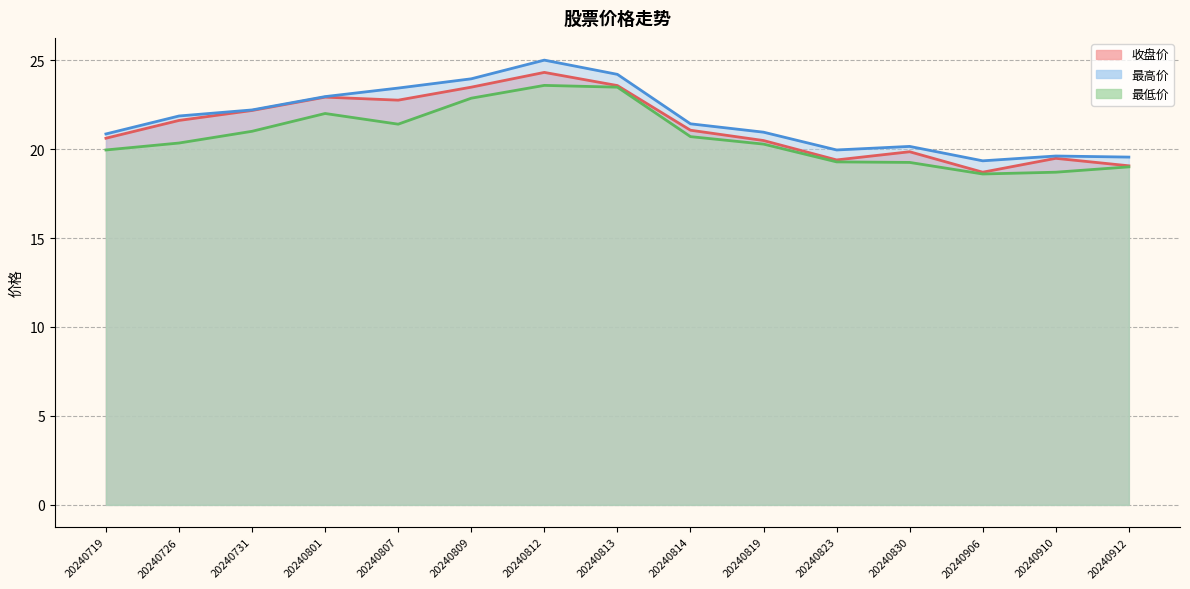

What are all the series names shown in the legend?

收盘价, 最高价, 最低价